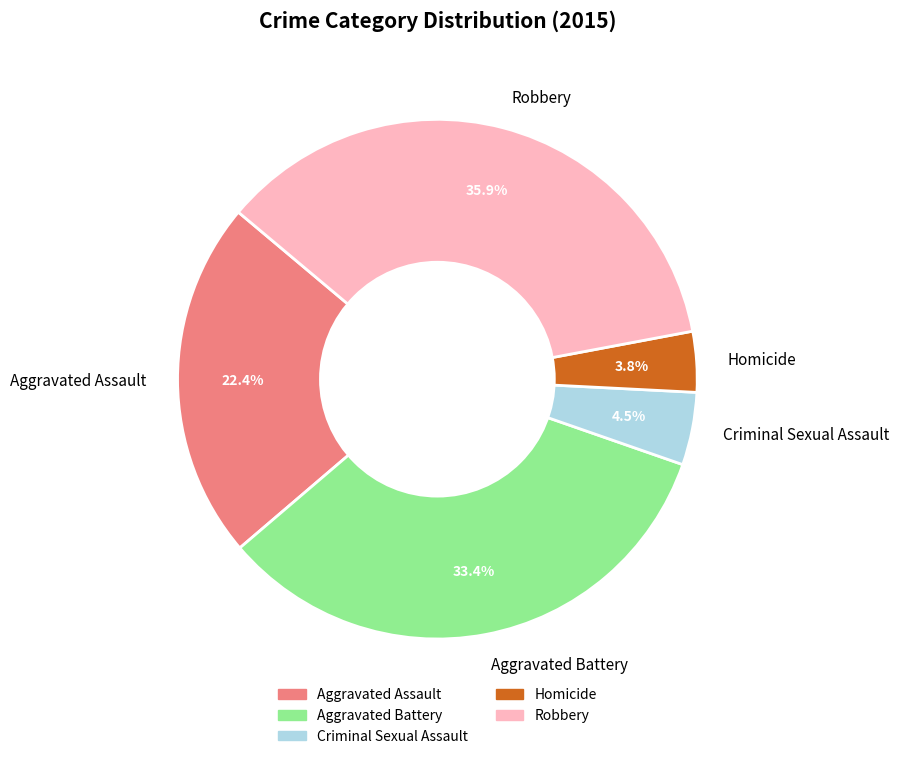

Is there any slice that represents more than half of the pie?

No